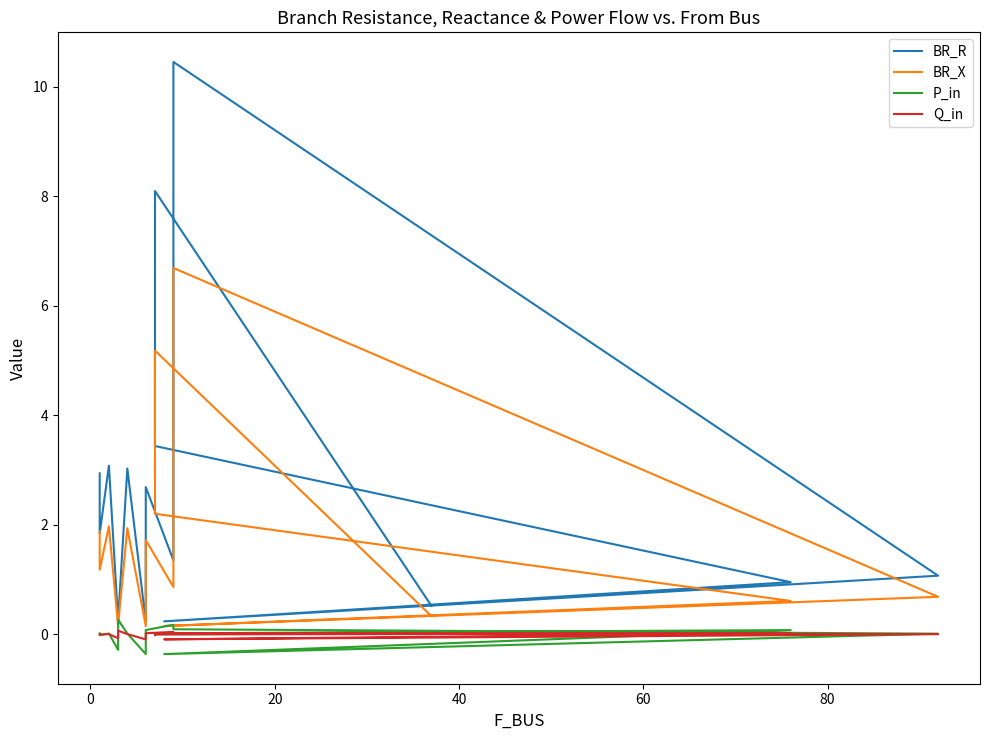

Is the value of BR_R at 9 greater than the value of BR_X at 12?

Yes